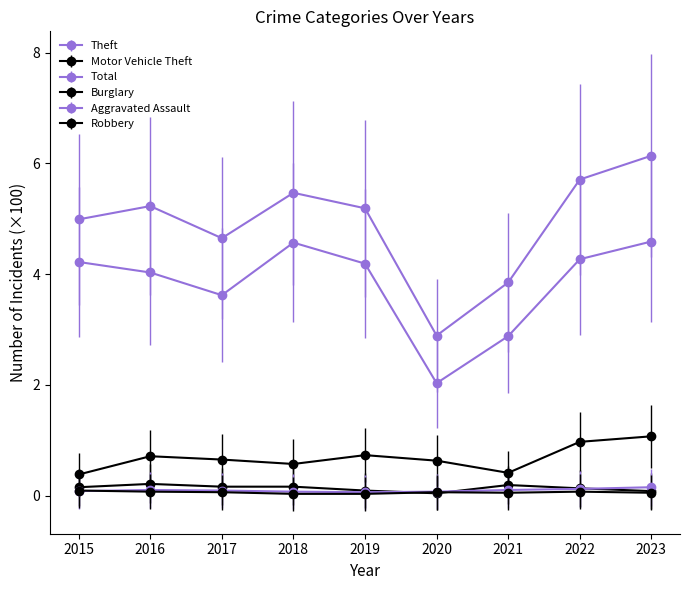

How many interior local valleys does the Motor Vehicle Theft series have?

2